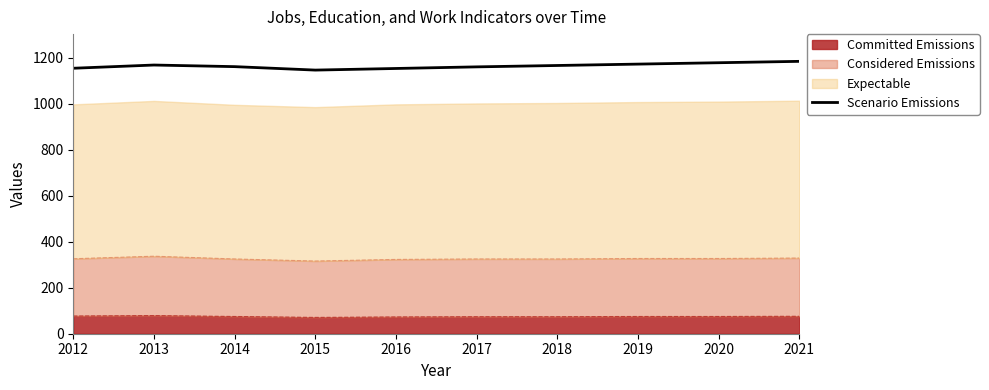

True or false: the data shows 2129 at 2021.

False